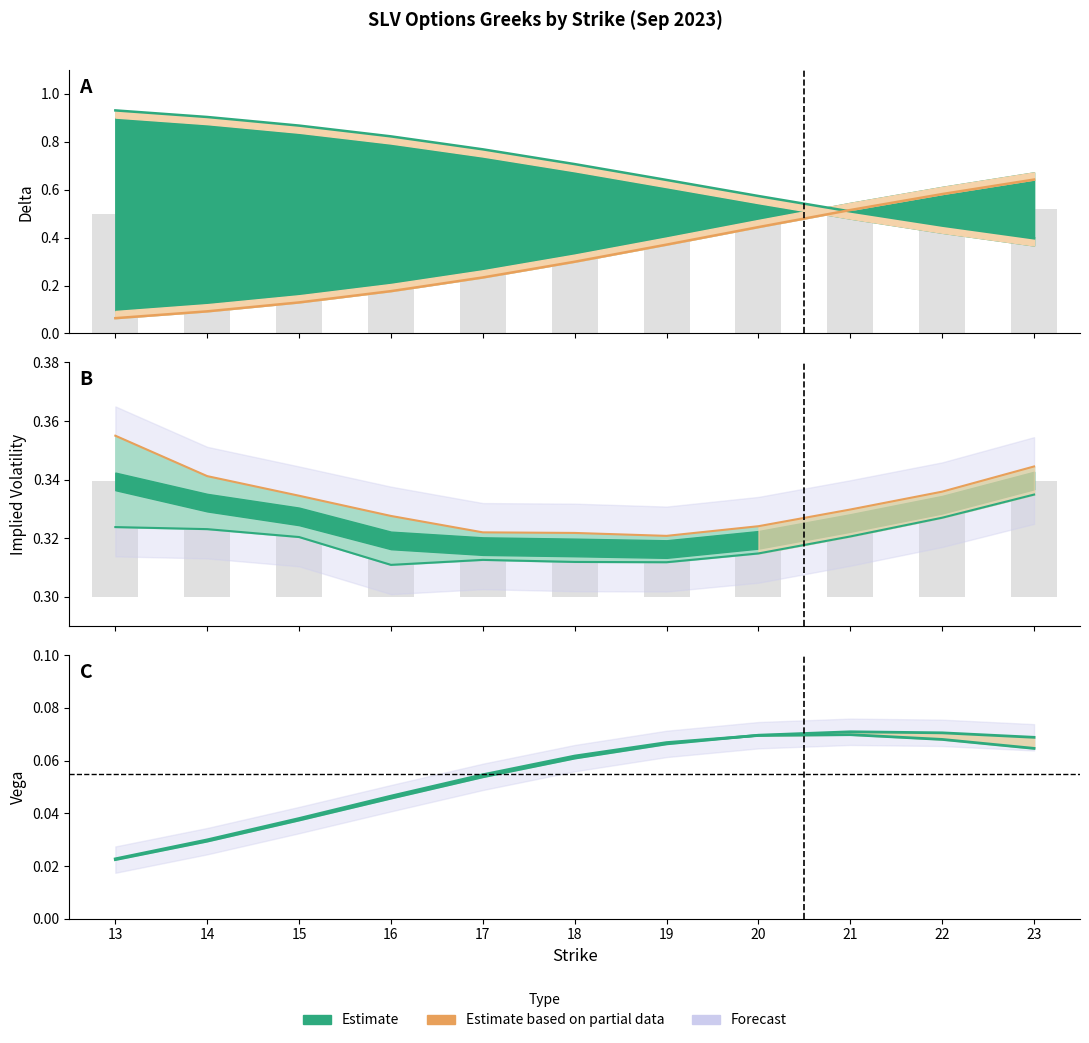

Is it true that vega_call equals 0.0 at 14?

True